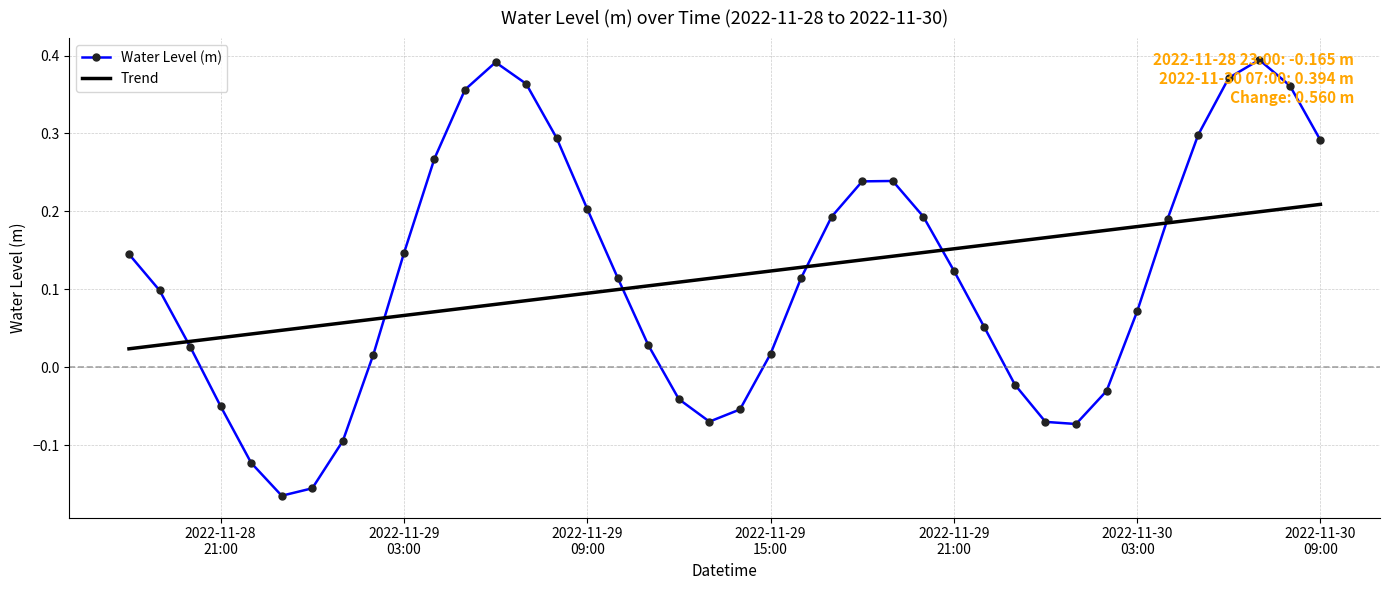

Rank the series by their maximum value, from highest to lowest.

Water Level (m), Trend